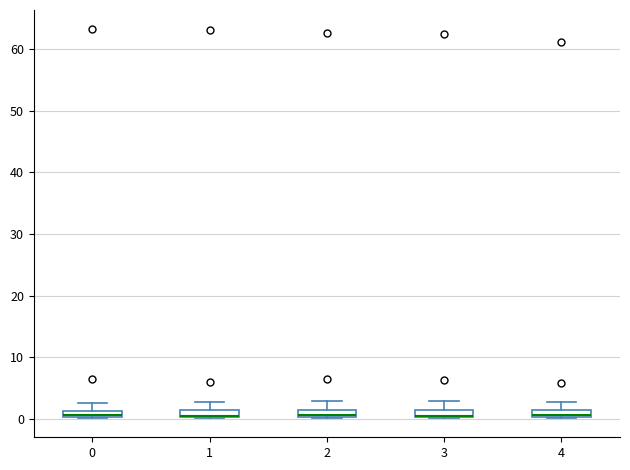

Where does the upper whisker of the box at x = 3 end on the y-axis? The values are not printed on the chart, so give them approximately, as read against the axis.

3